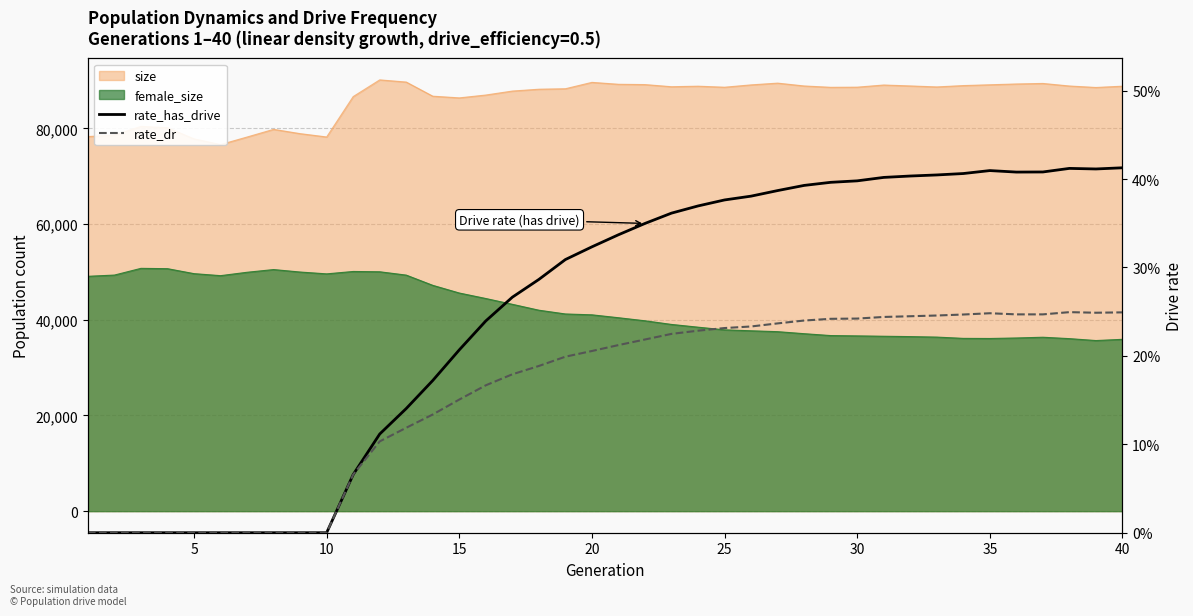

The rate_has_drive series shows 0.2 at 35. True or false?

False